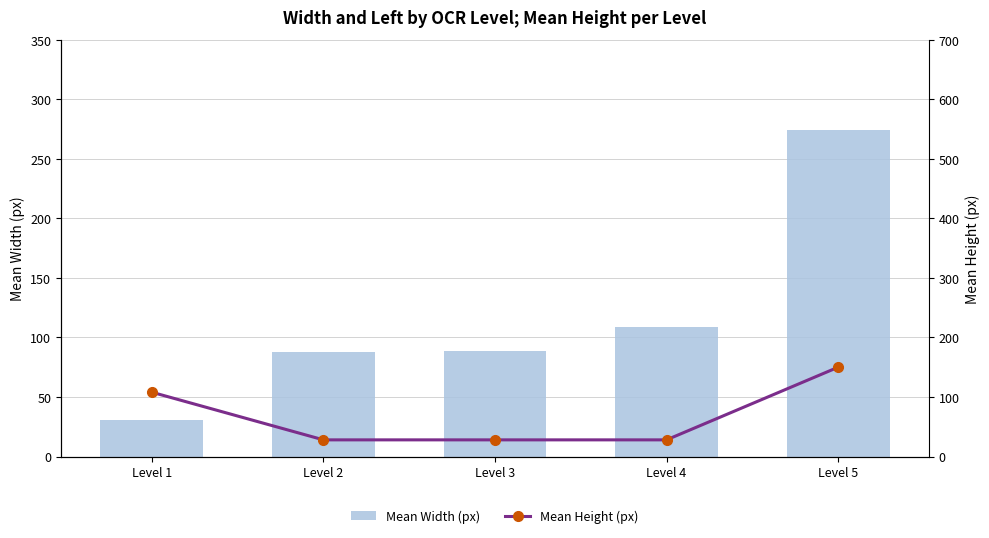

Which category has the highest value across all series?

Level 5